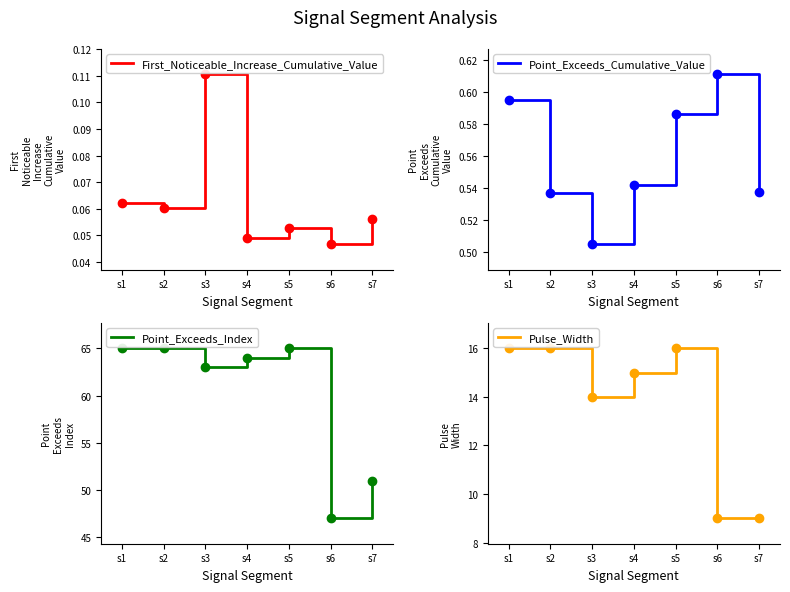

What is the sum of all Point_Exceeds_Index values?

420